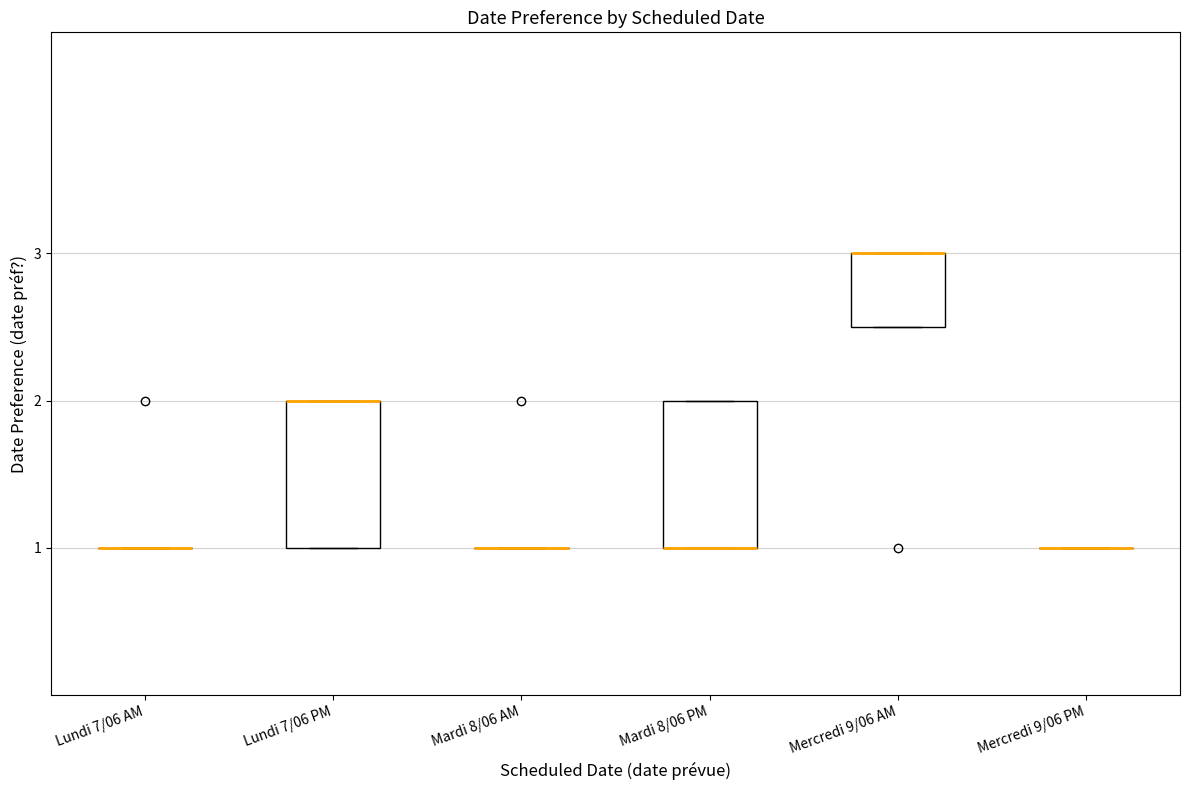

Where is the upper edge of the box for Lundi 7/06 PM on the y-axis? The values are not printed on the chart, so give them approximately, as read against the axis.

2.0